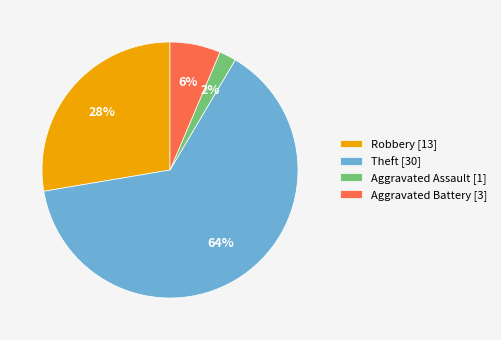

The Theft [30] slice represents 51% of the pie. True or false?

False